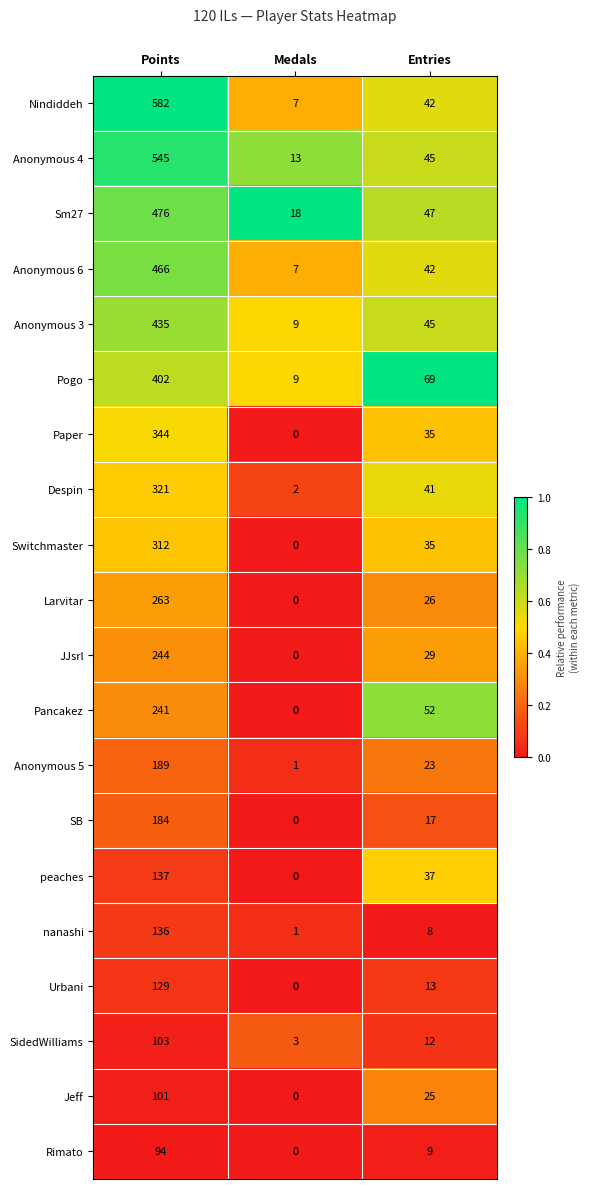

Count the number of data series in this chart.

20